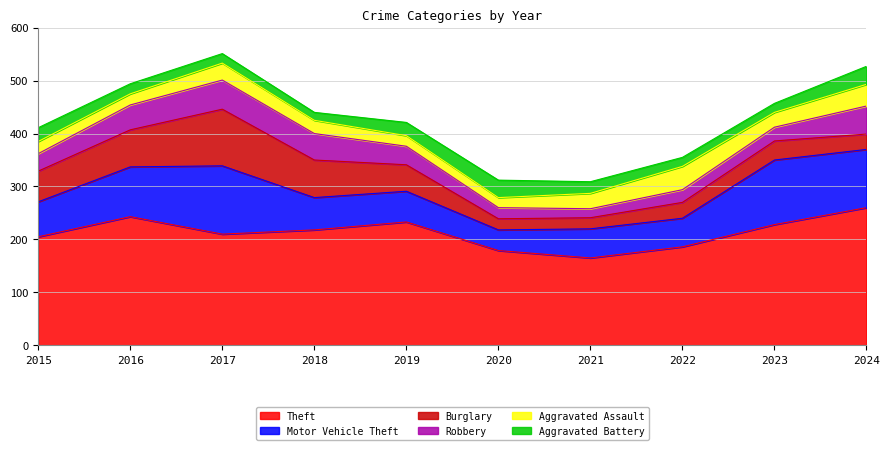

Which category has the highest value in the Motor Vehicle Theft series?

2017